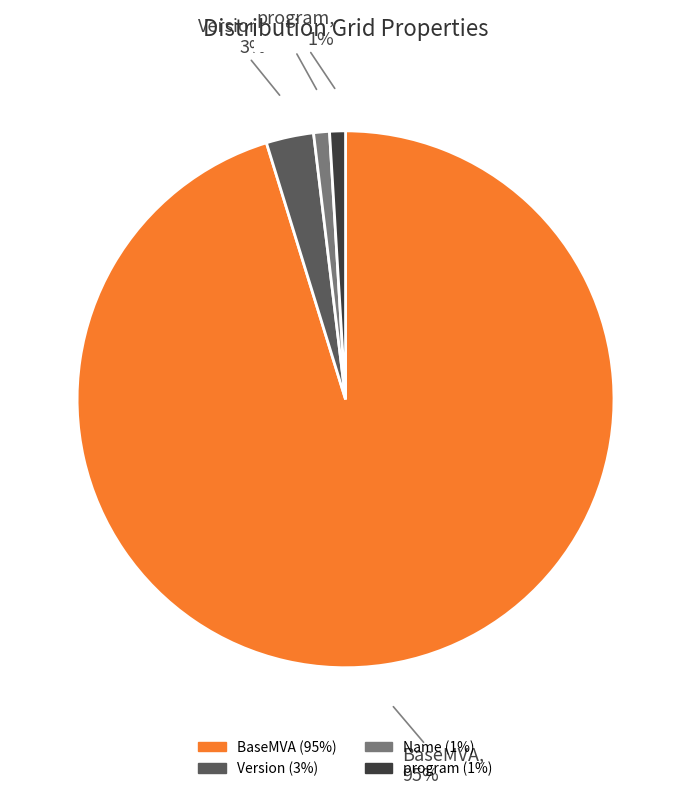

Which has a higher value, Name or BaseMVA?

BaseMVA